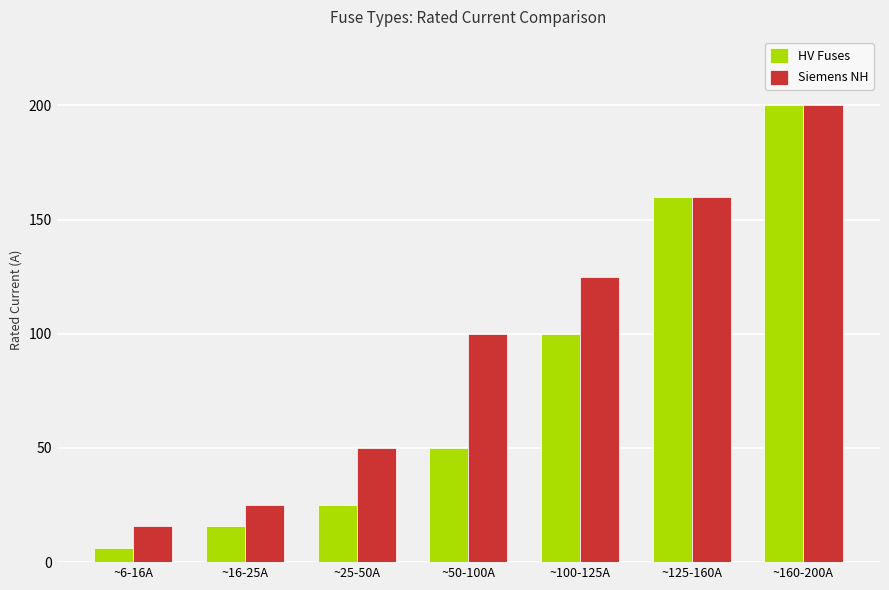

What is the average value of the HV Fuses series?

79.6